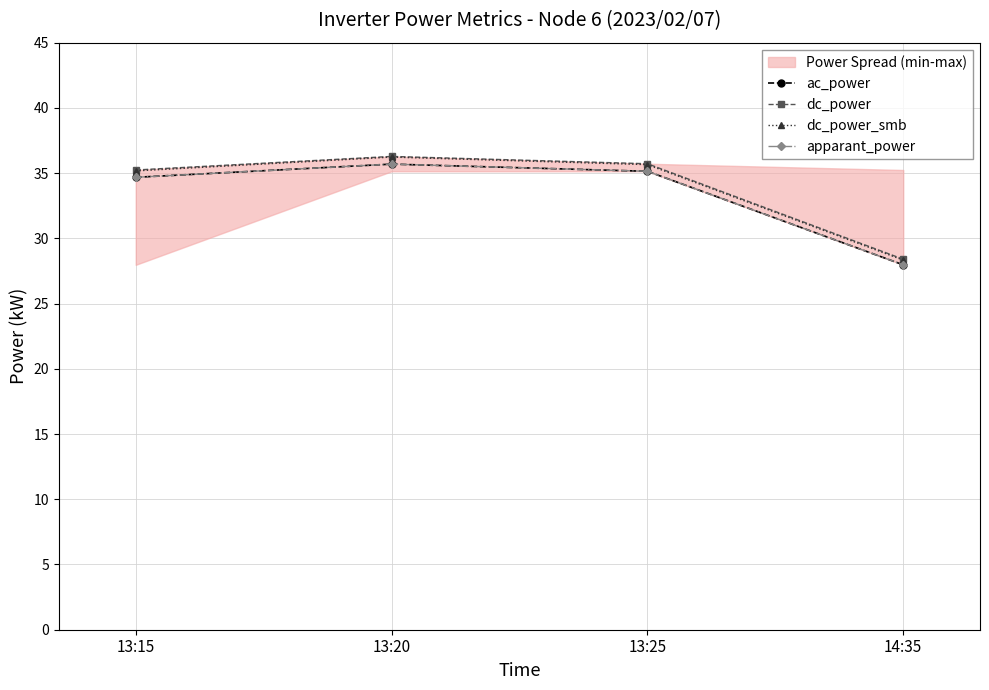

True or false: dc_power and ac_power cross at least once.

False